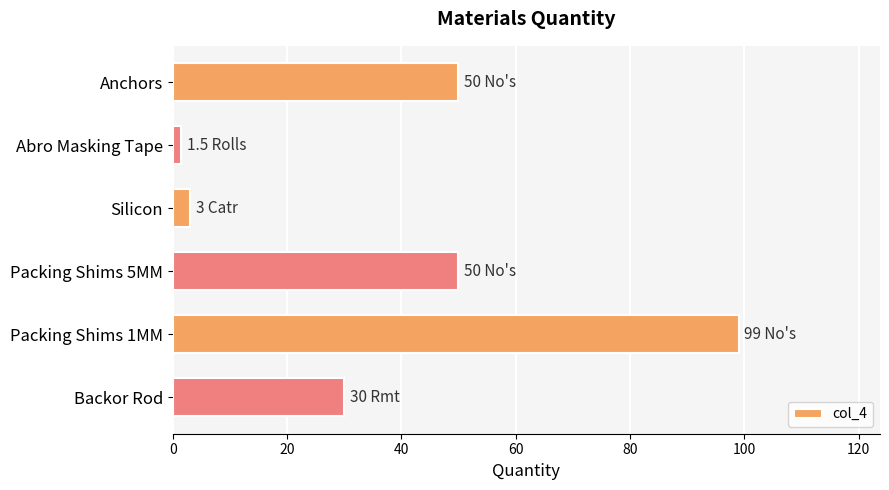

What is the value of the 6th bar from the top?

30.0